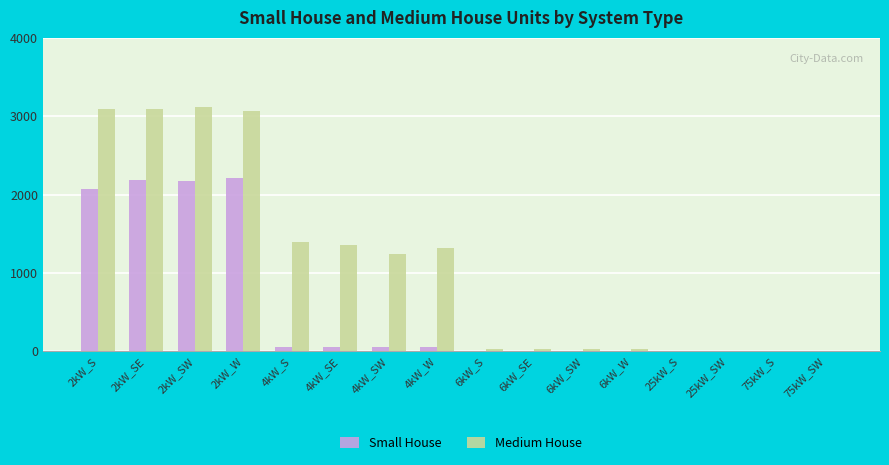

What is the maximum value for Medium House?

3114